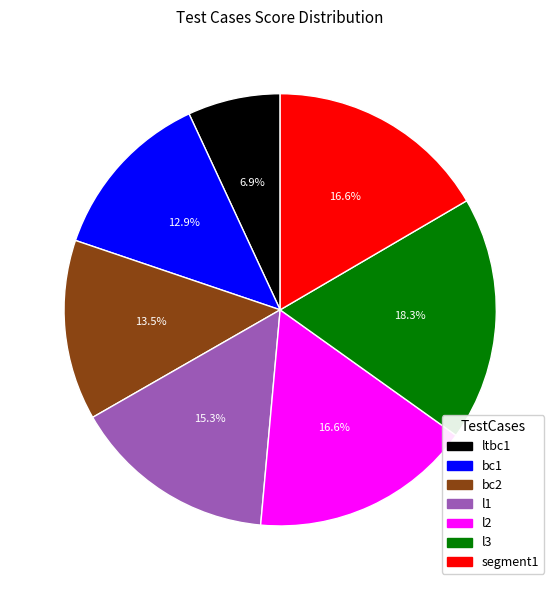

Approximately how many times larger is the value at segment1 compared to l1?

1.1